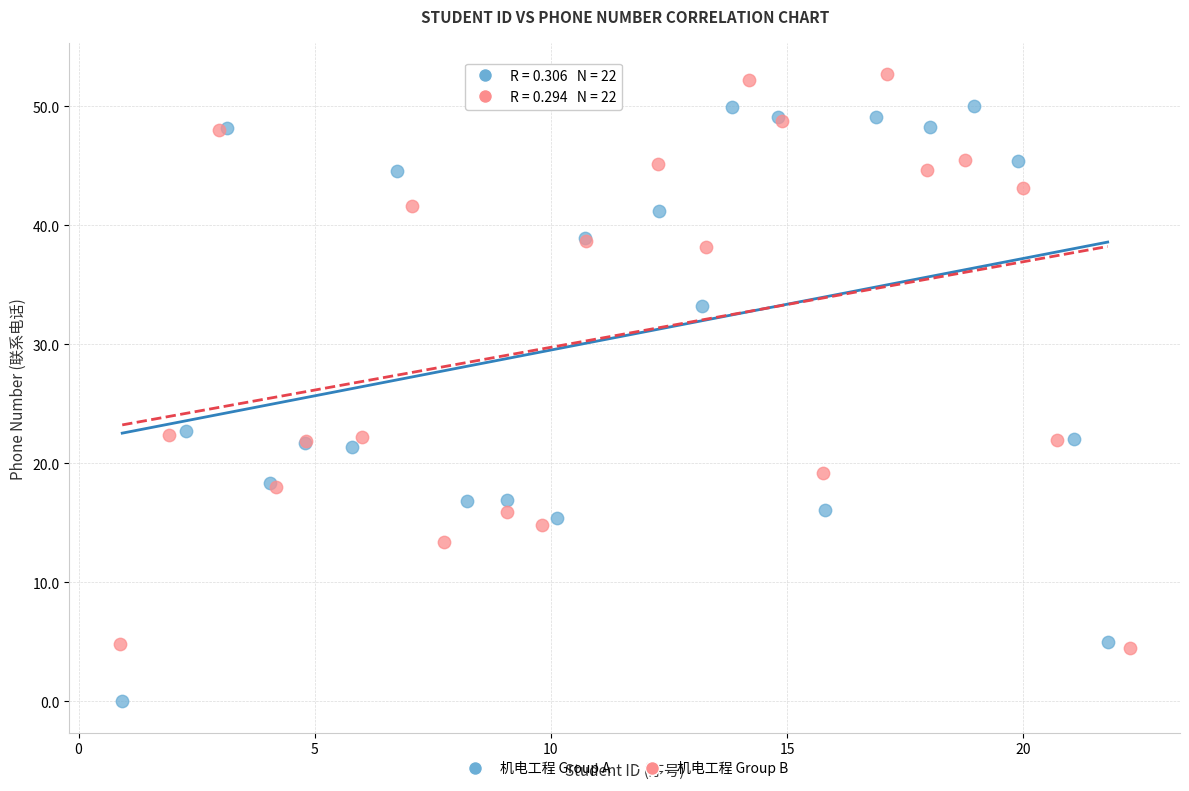

Which series has the widest spread of Y values?

机电工程 Group B